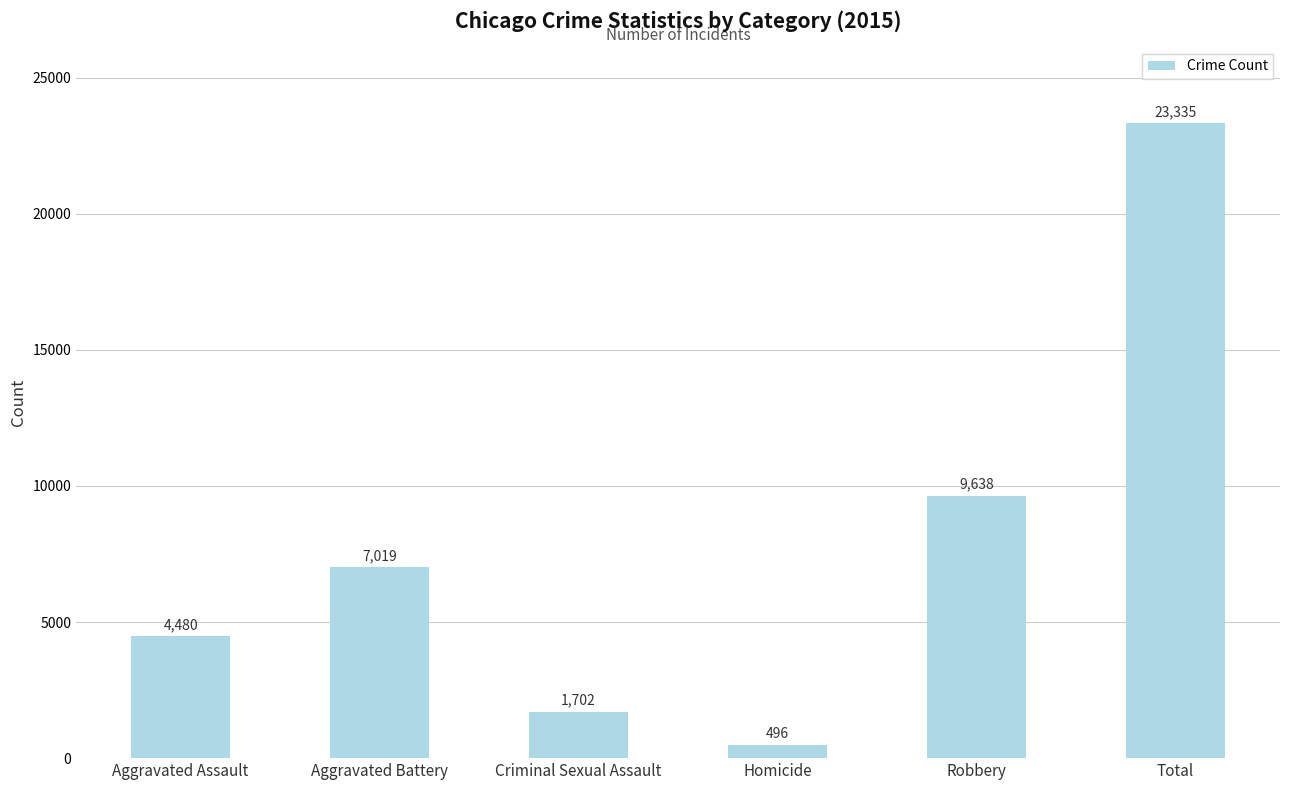

What is the smallest value displayed?

496